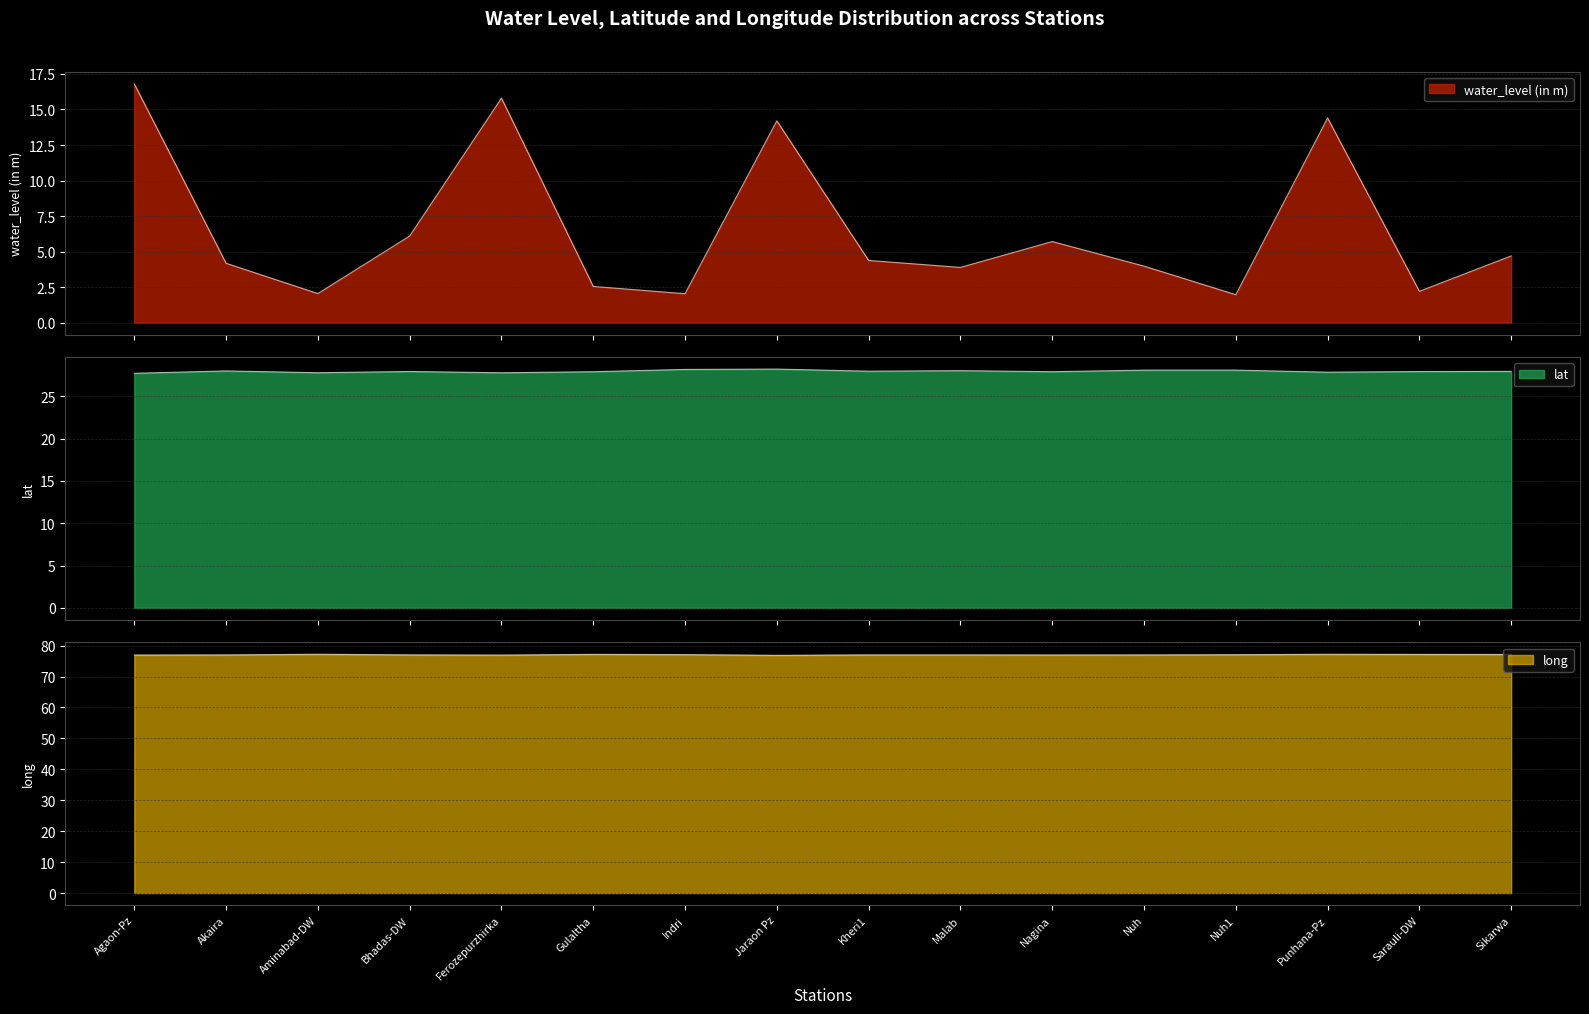

What is the difference between the highest and lowest values at Gulaltha?

74.6